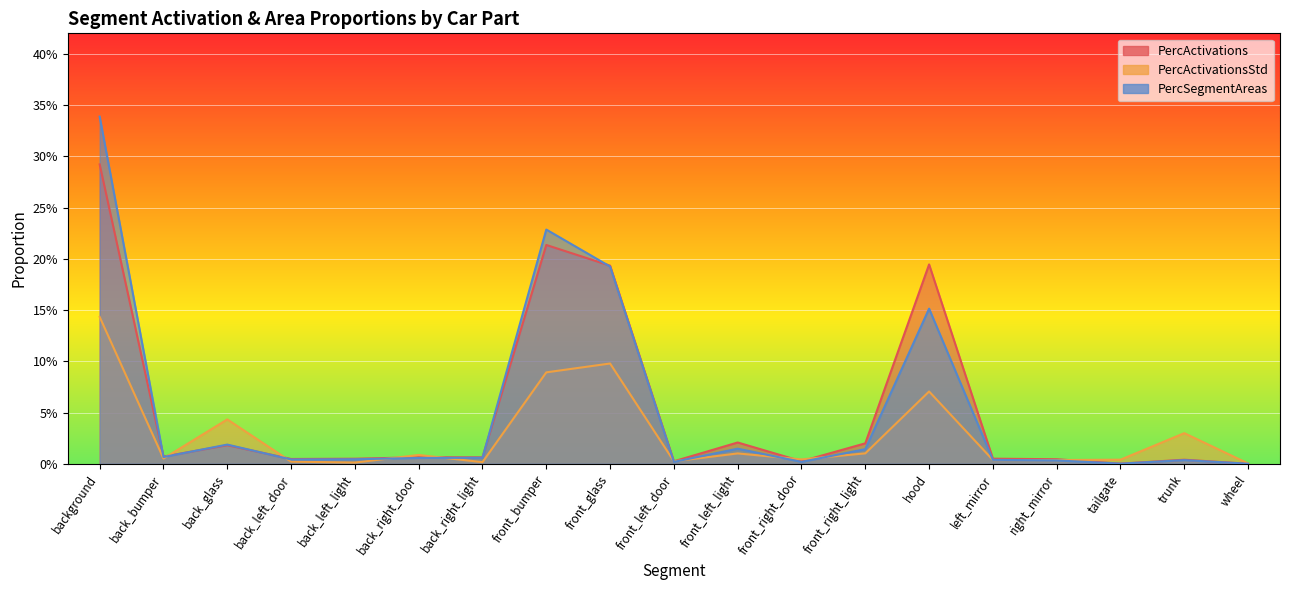

The PercSegmentAreas series shows 0.2 at front_bumper. True or false?

True